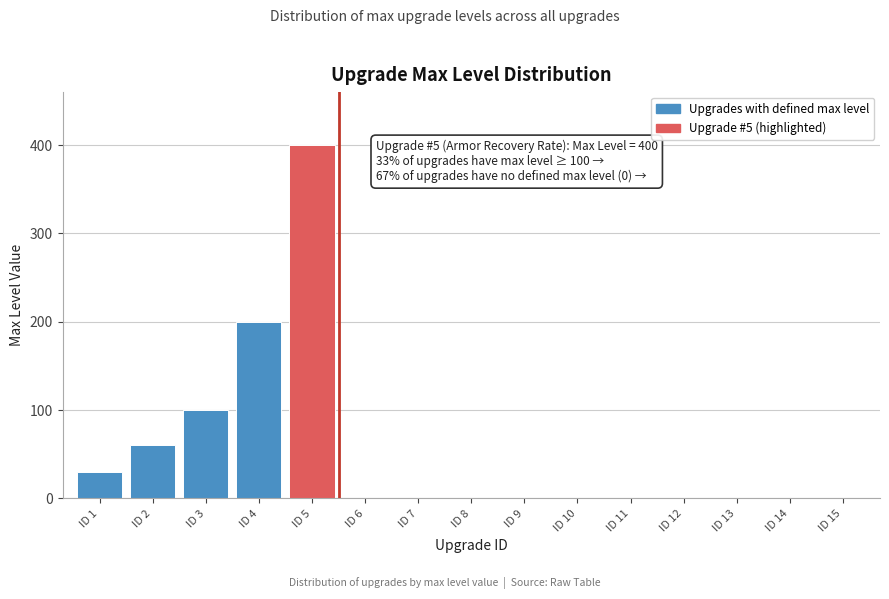

Reading left to right, transcribe all the data shown in this chart.

ID 1=30	ID 2=60	ID 3=100	ID 4=200	ID 5=400	ID 6=0	ID 7=0	ID 8=0	ID 9=0	ID 10=0	ID 11=0	ID 12=0	ID 13=0	ID 14=0	ID 15=0